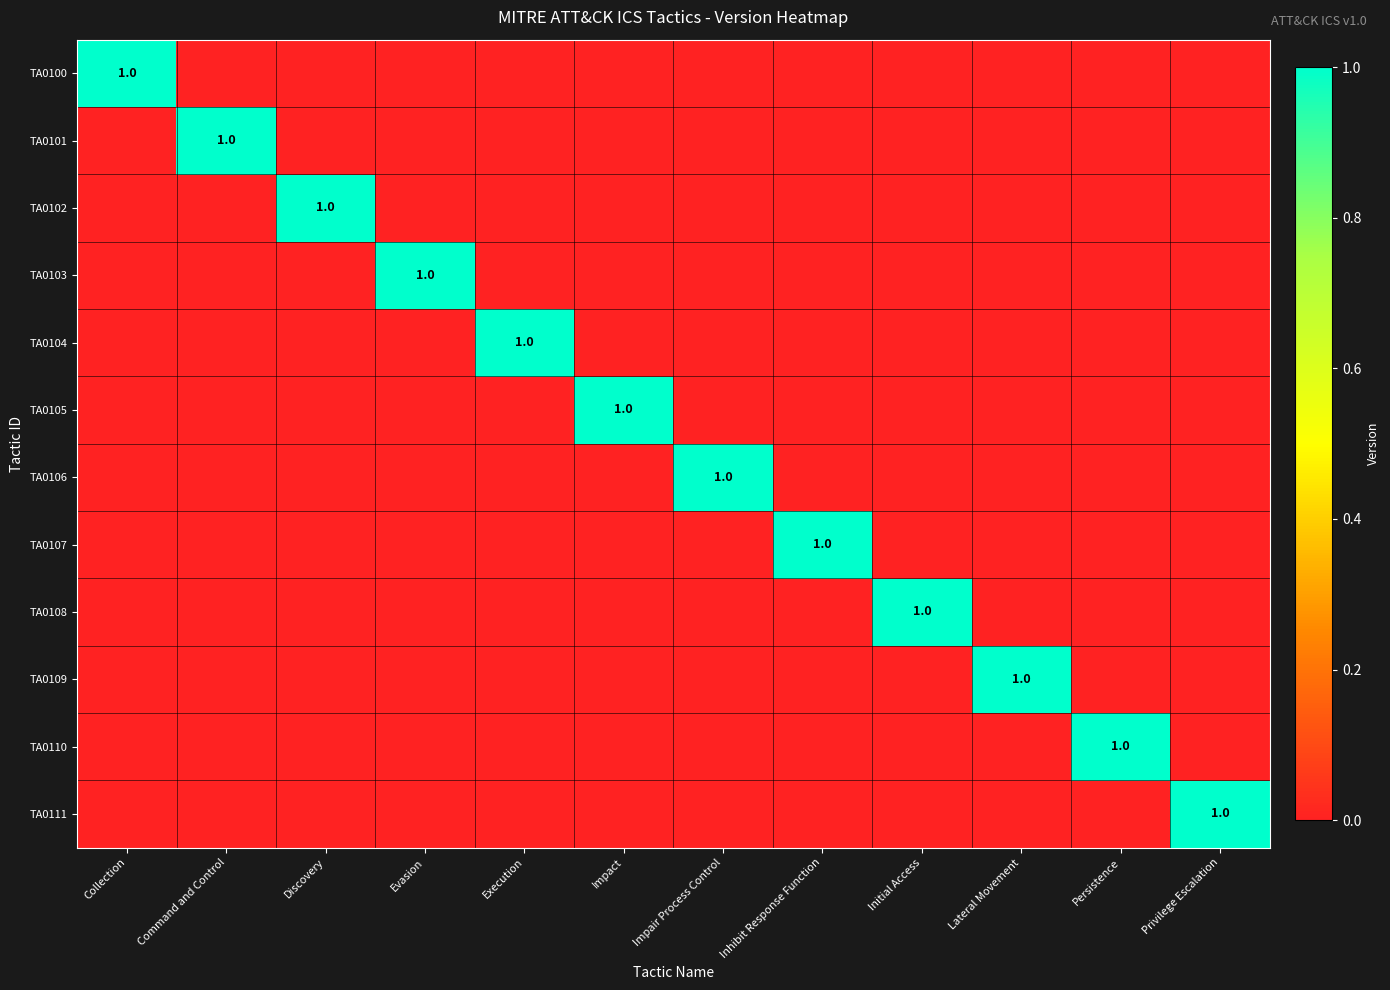

At how many categories does at least one series exceed 0?

12